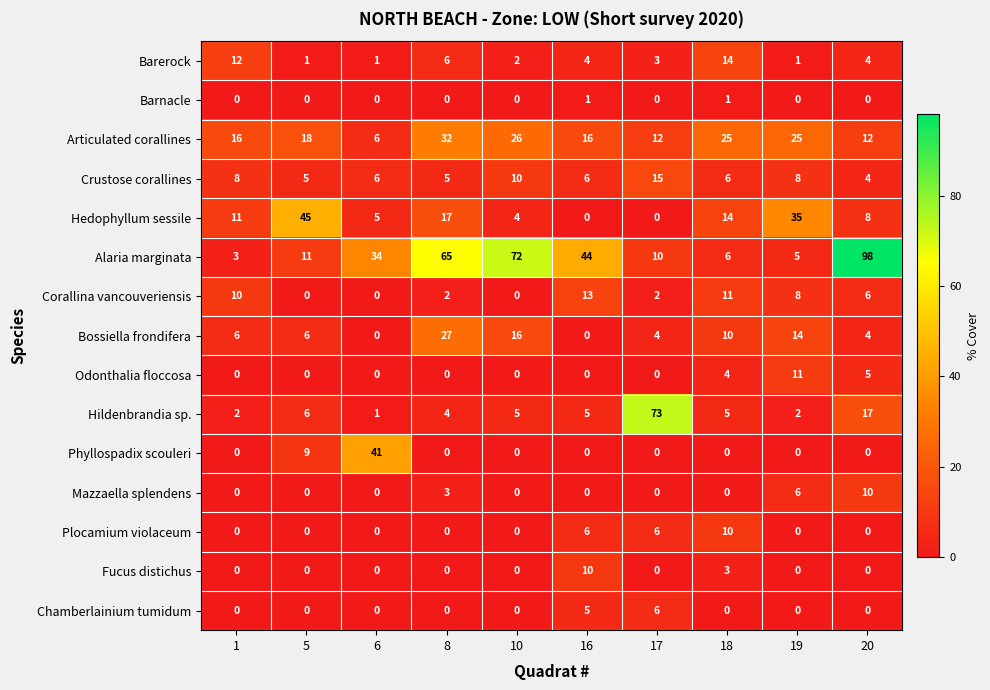

Is the value of Chamberlainium tumidum at 8 greater than the value of Alaria marginata at 19?

No